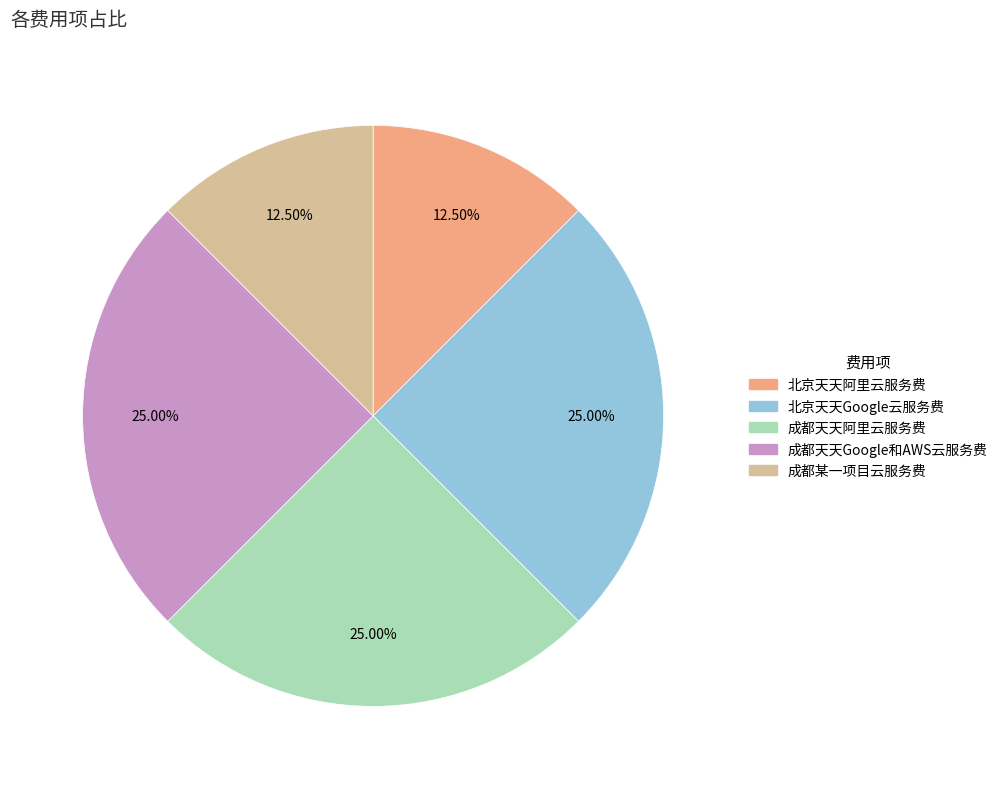

Approximately how many times larger is the value at 成都某一项目云服务费 compared to 北京天天Google云服务费?

0.5